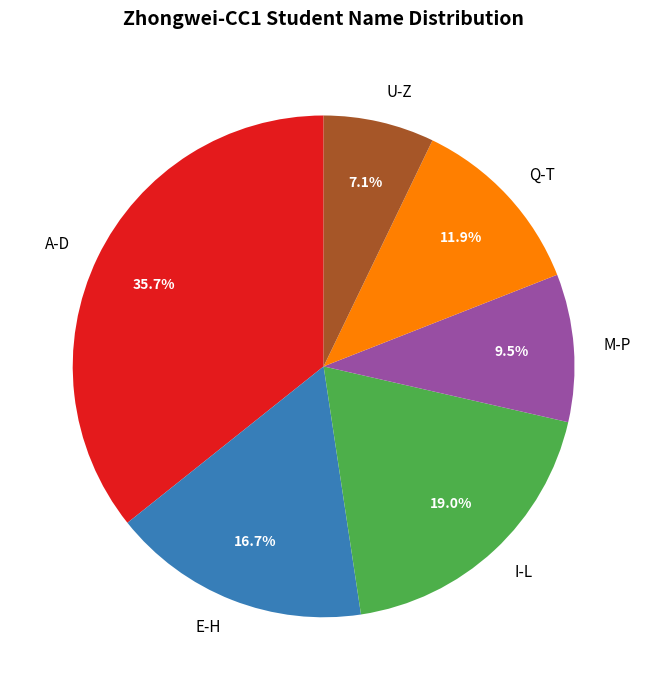

Which has a higher value, E-H or A-D?

A-D